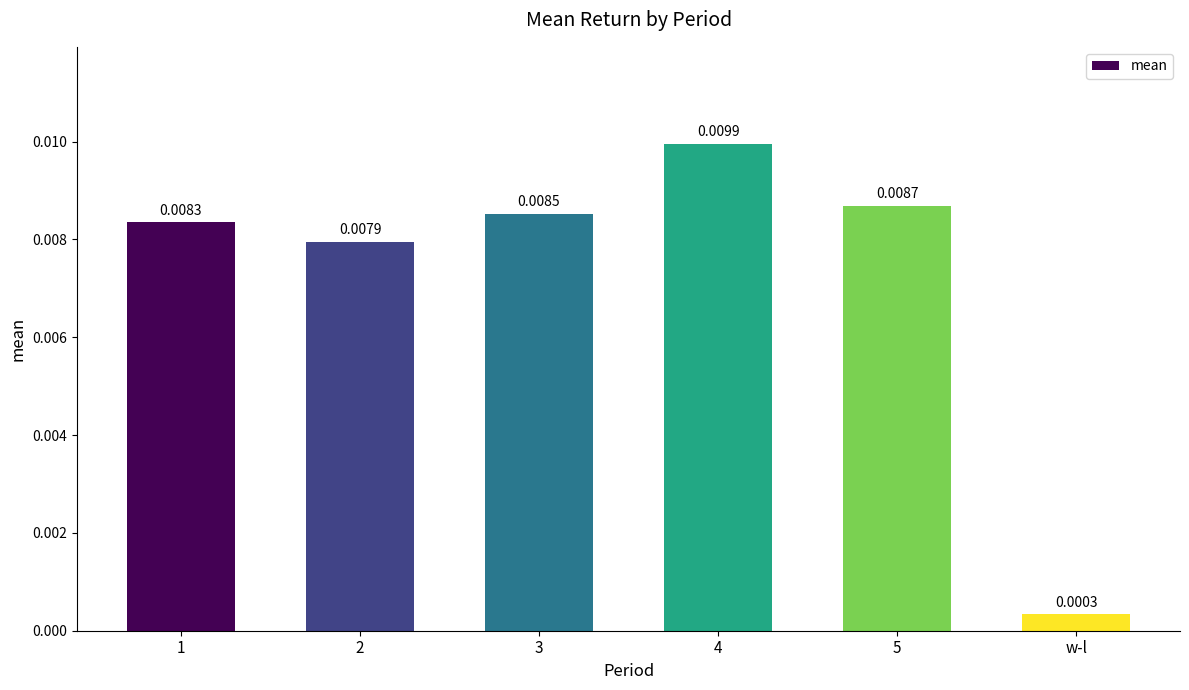

Where is the data nearest to the value 0?

w-l